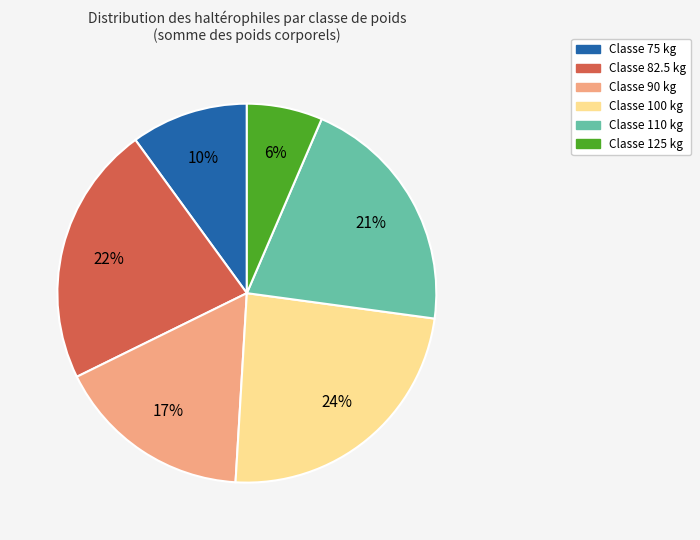

To the nearest percent, what portion does Classe 75 kg represent?

10%